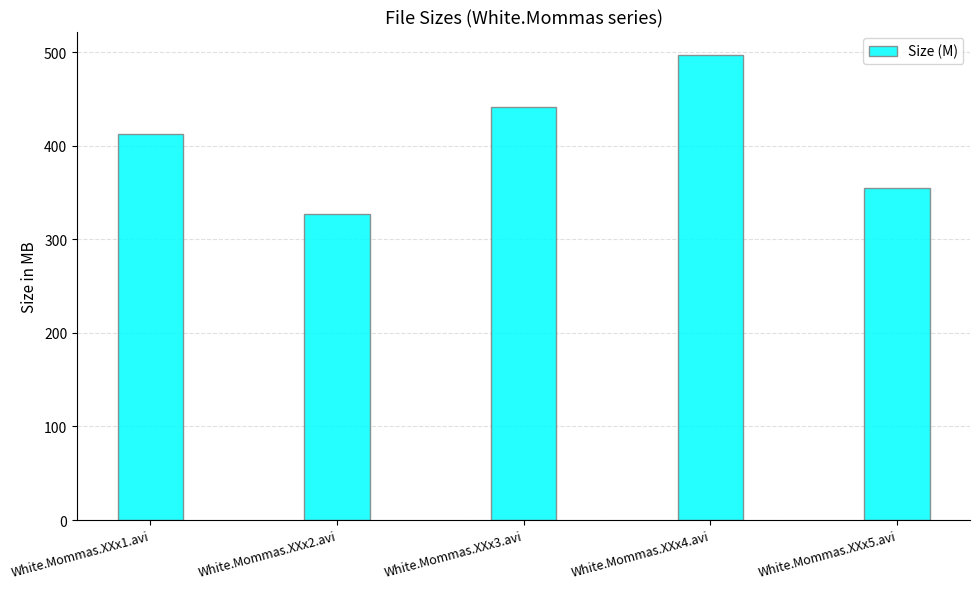

What position from the left is White.Mommas.XXx4.avi?

4